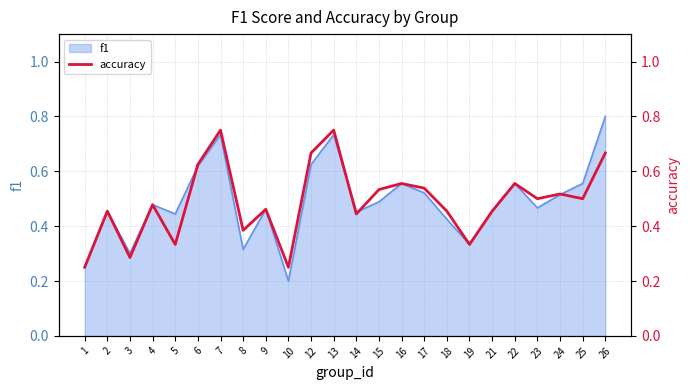

Reading right to left, transcribe all the data shown in this chart.

26=0.7	25=0.5	24=0.5	23=0.5	22=0.6	21=0.5	19=0.3	18=0.5	17=0.5	16=0.6	15=0.5	14=0.4	13=0.8	12=0.7	10=0.2	9=0.5	8=0.4	7=0.8	6=0.6	5=0.3	4=0.5	3=0.3	2=0.5	1=0.2